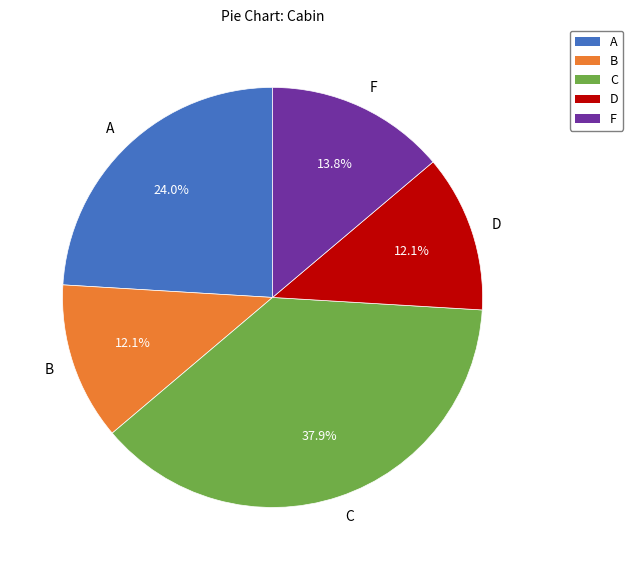

Do D and F together represent more than half of the pie?

No